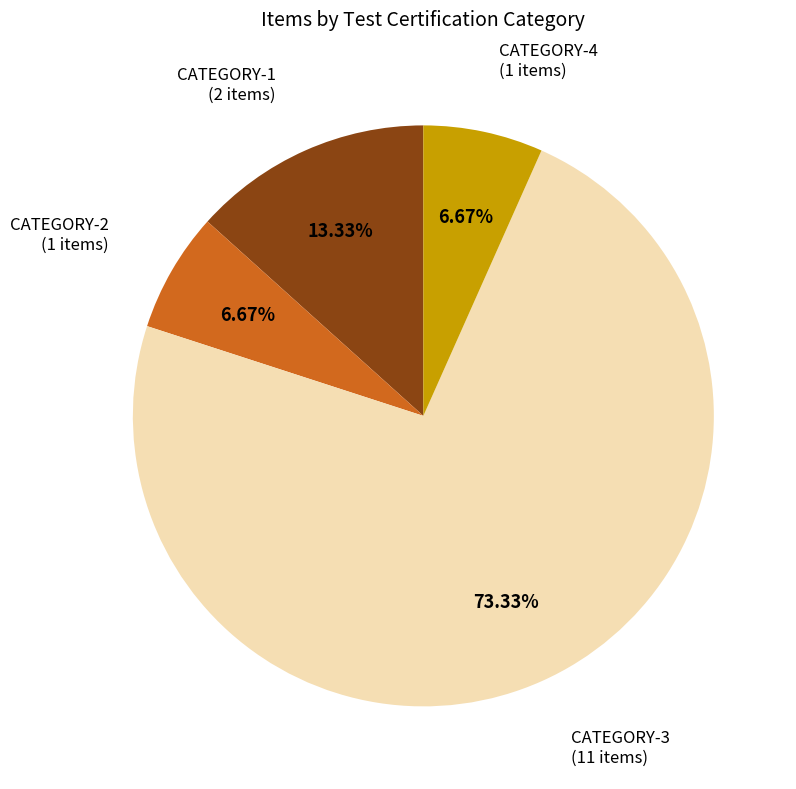

Is there a majority slice in this chart?

Yes